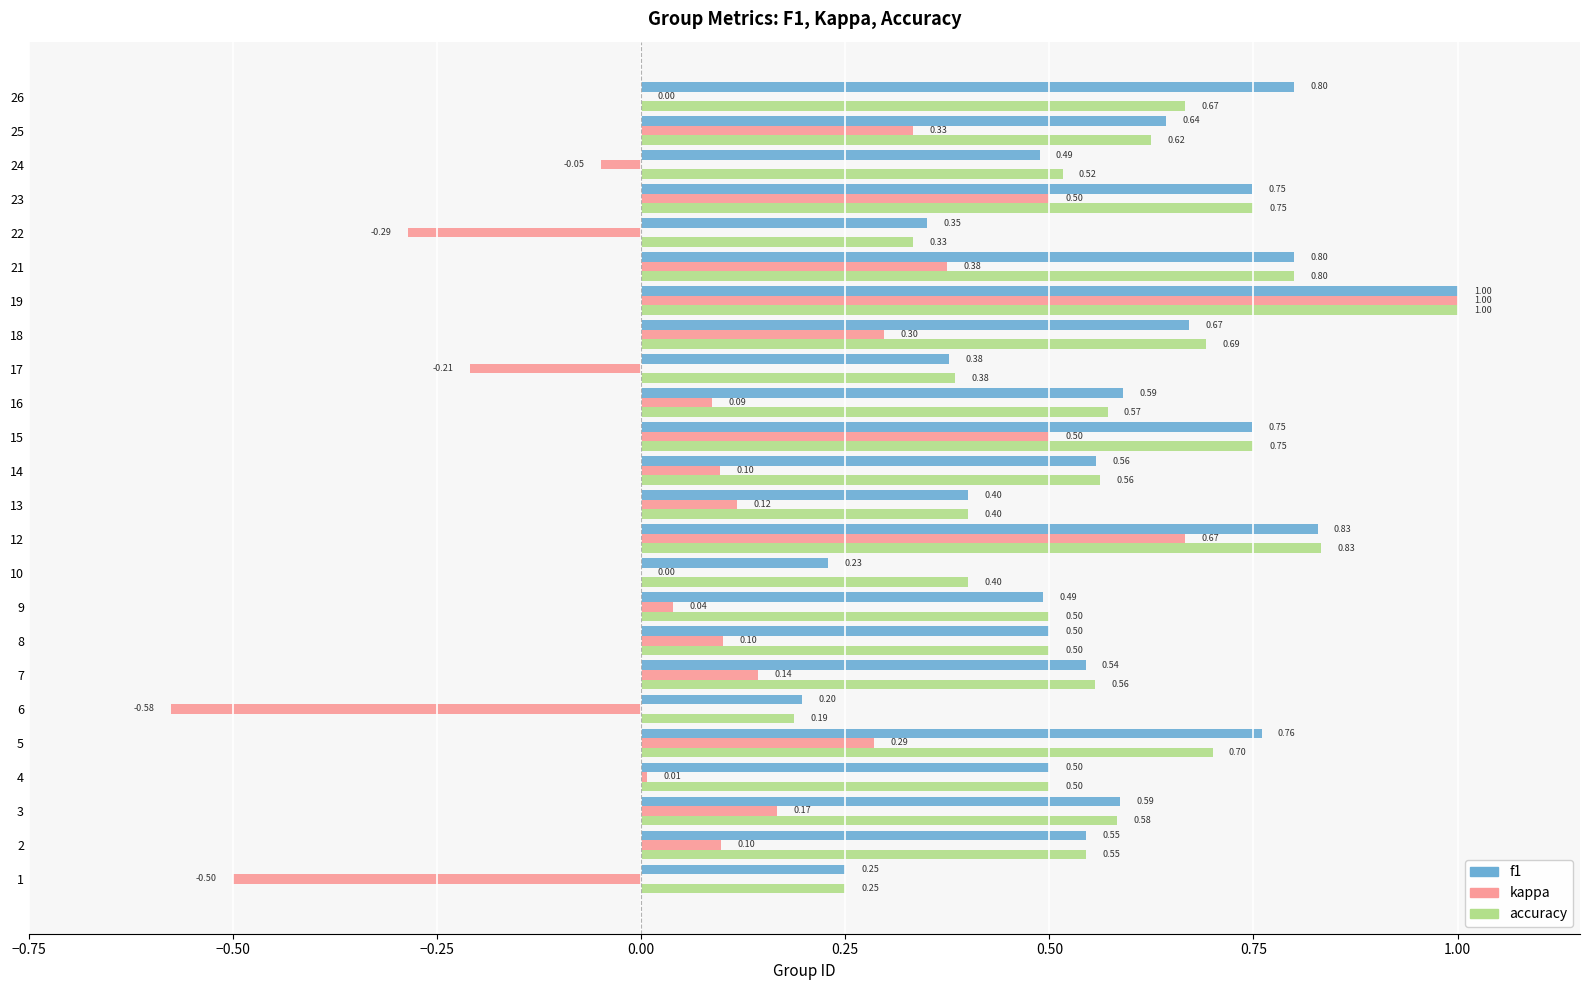

At which category is the sum across all series the highest?

19